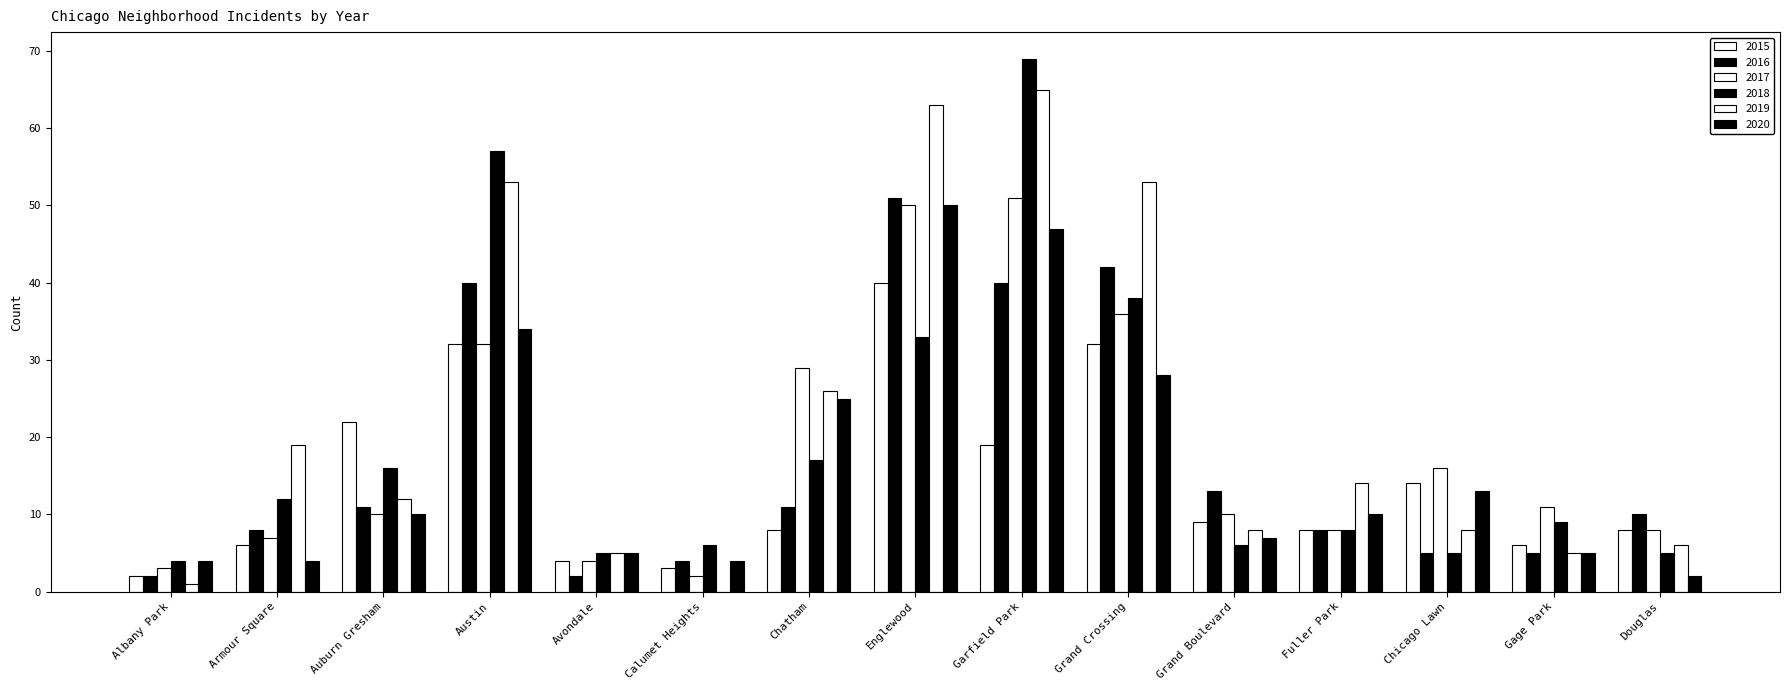

Are the bars grouped side by side (vs. stacked)?

Yes